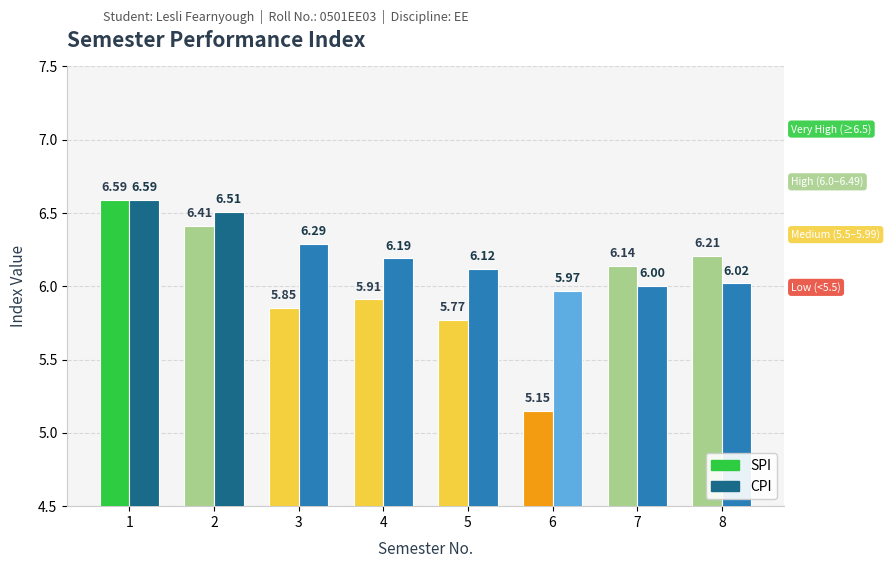

Is the value of CPI at 6 greater than the value of SPI at 5?

Yes